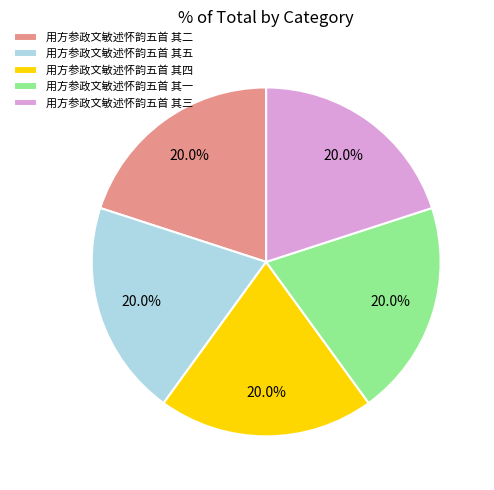

To the nearest percent, what portion does 用方参政文敏述怀韵五首 其二 represent?

20%